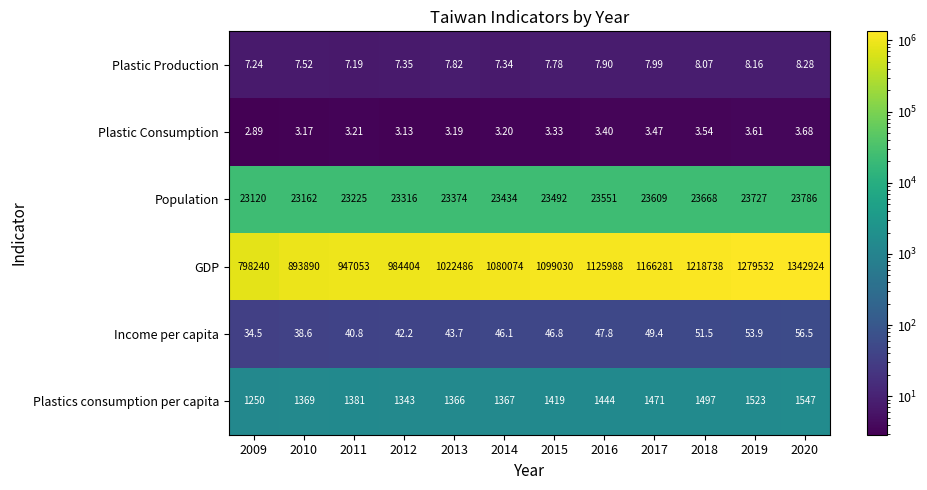

Which series has the largest range (max minus min)?

GDP